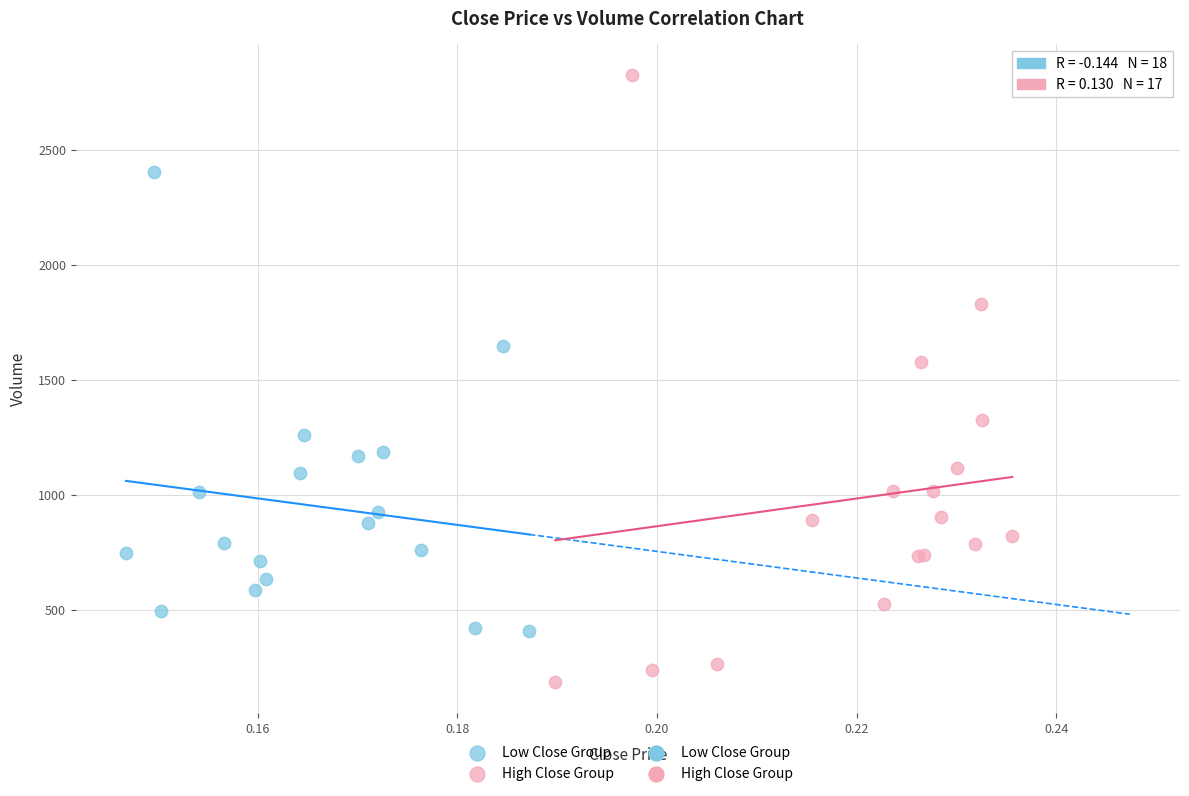

Which series reaches the minimum Y coordinate?

High Close Group